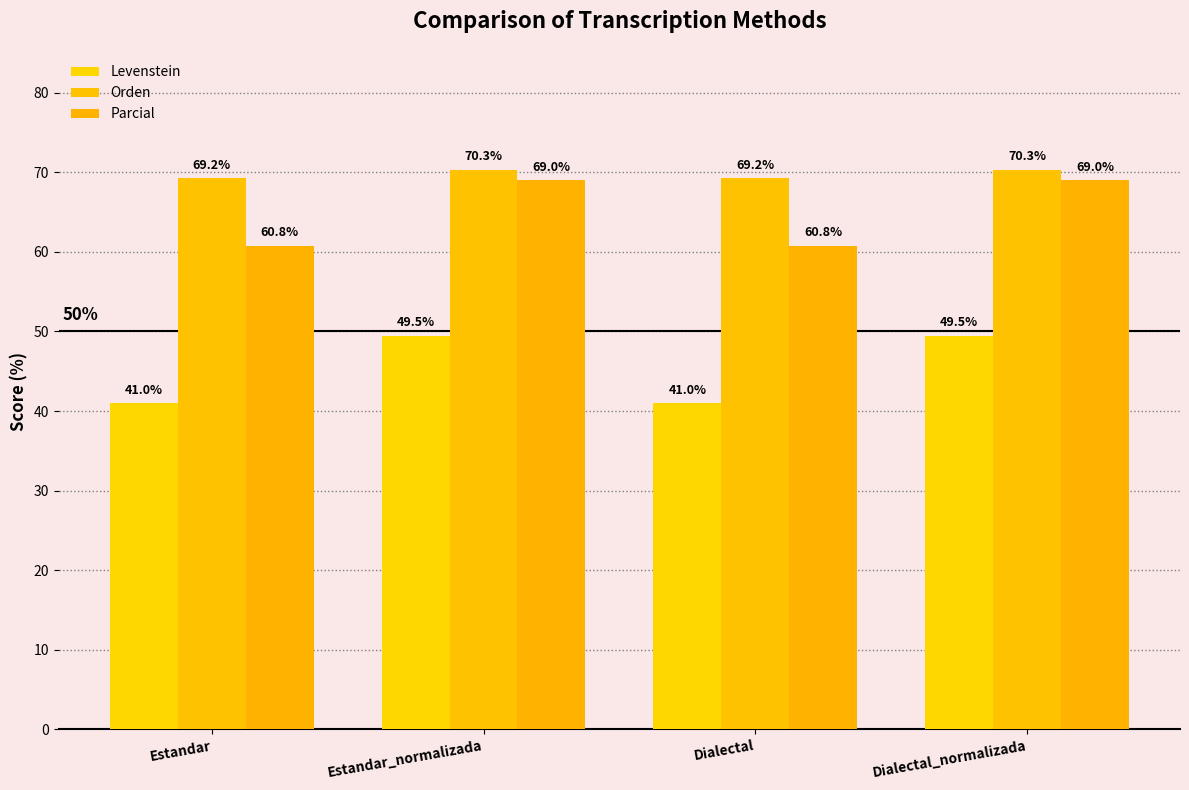

What is the difference between the highest and lowest values at Estandar?

28.2